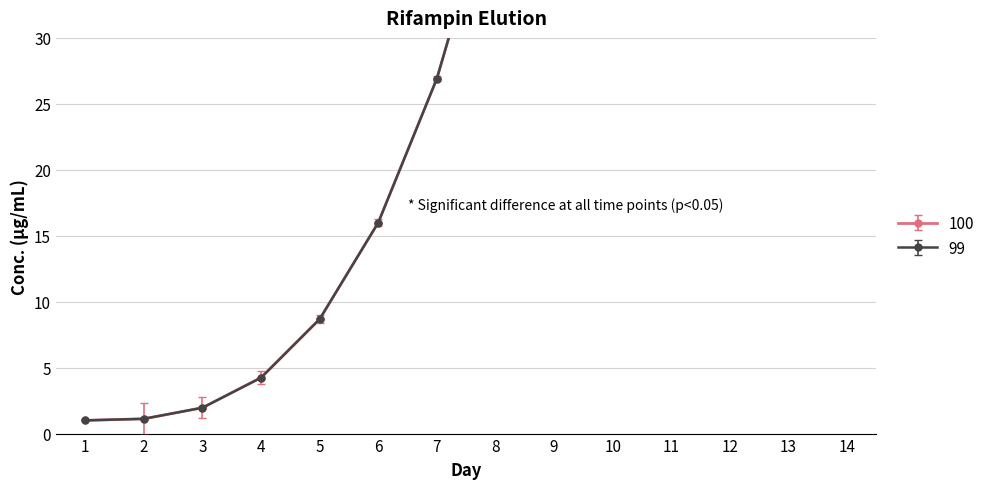

True or false: 95 and 99 cross at least once.

False